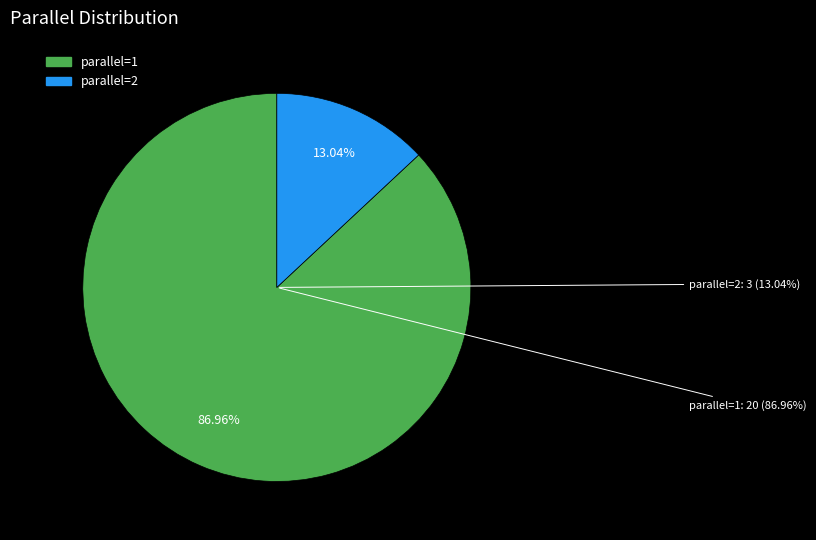

Is there any slice that represents more than half of the pie?

Yes